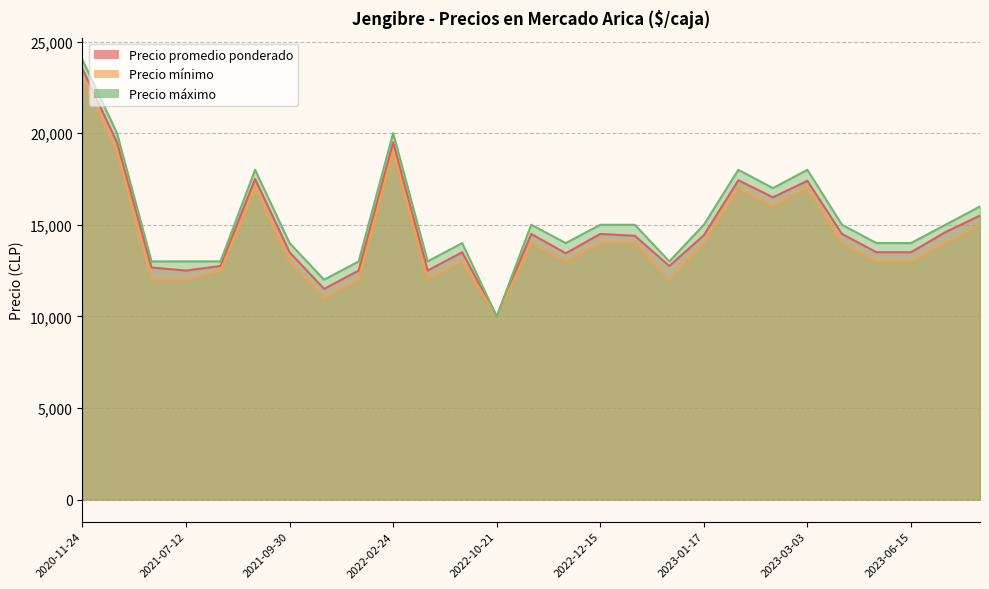

The Precio mínimo series shows 3836 at 2021-07-20. True or false?

False